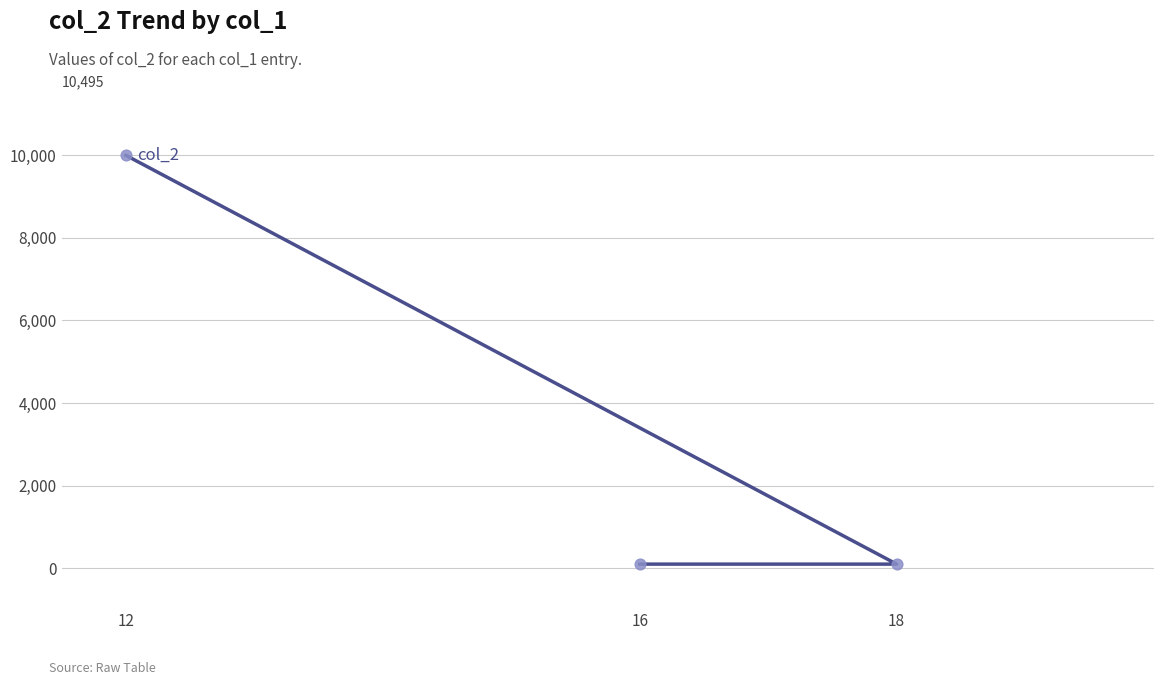

What is the change in value from 18 to 12?

+9900